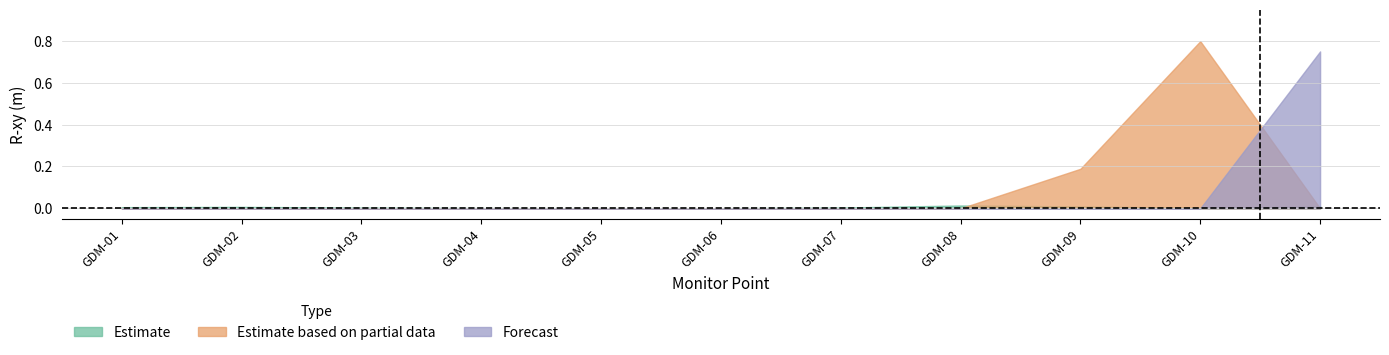

List the series in order of their overall mean, highest first.

Estimate based on partial data, Forecast, Estimate